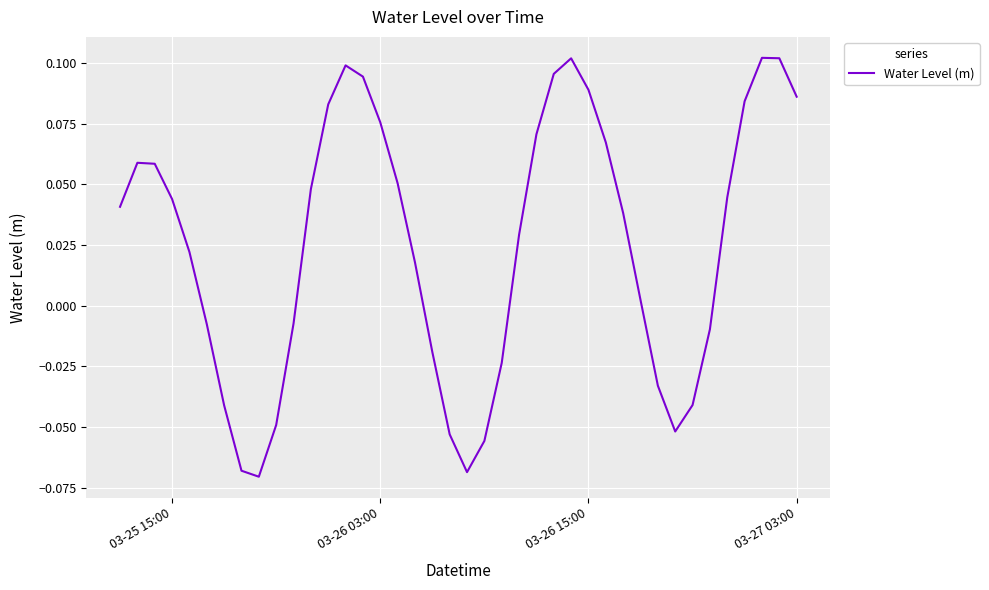

What is the difference between the maximum and minimum values?

0.2